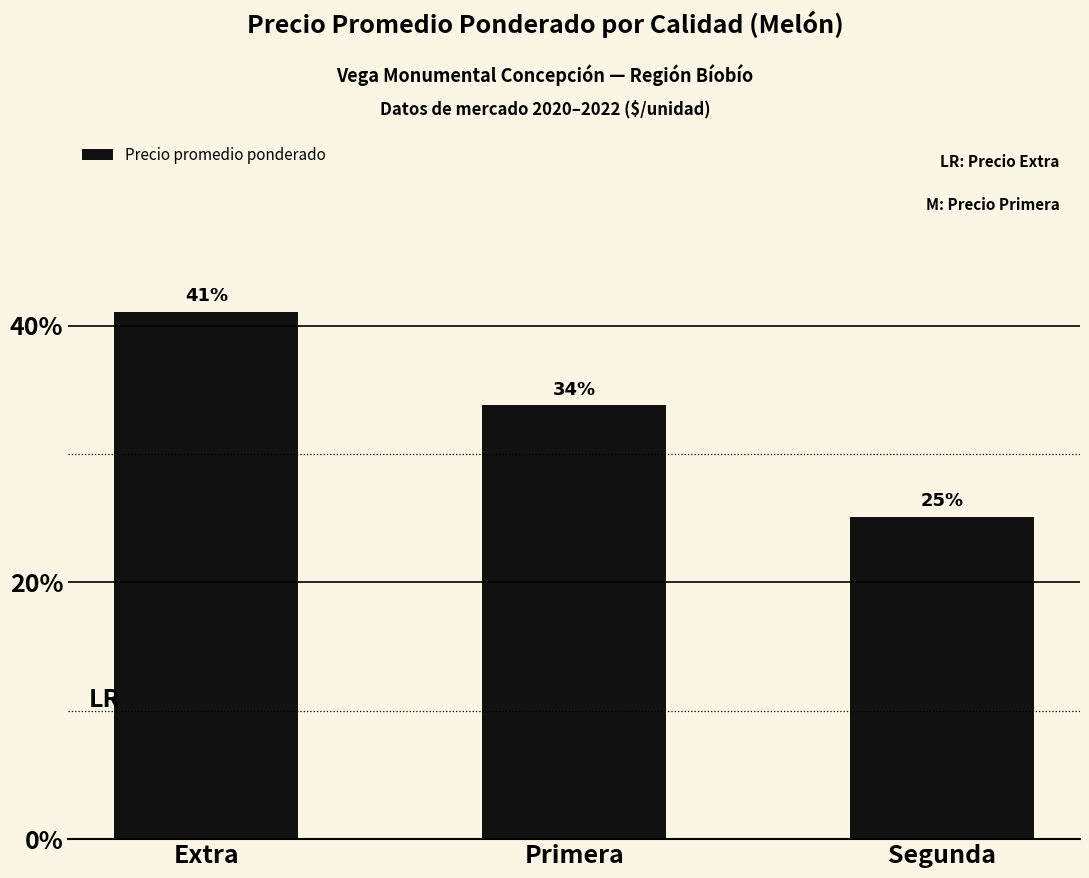

What is the change in value from Primera to Segunda?

-8.7